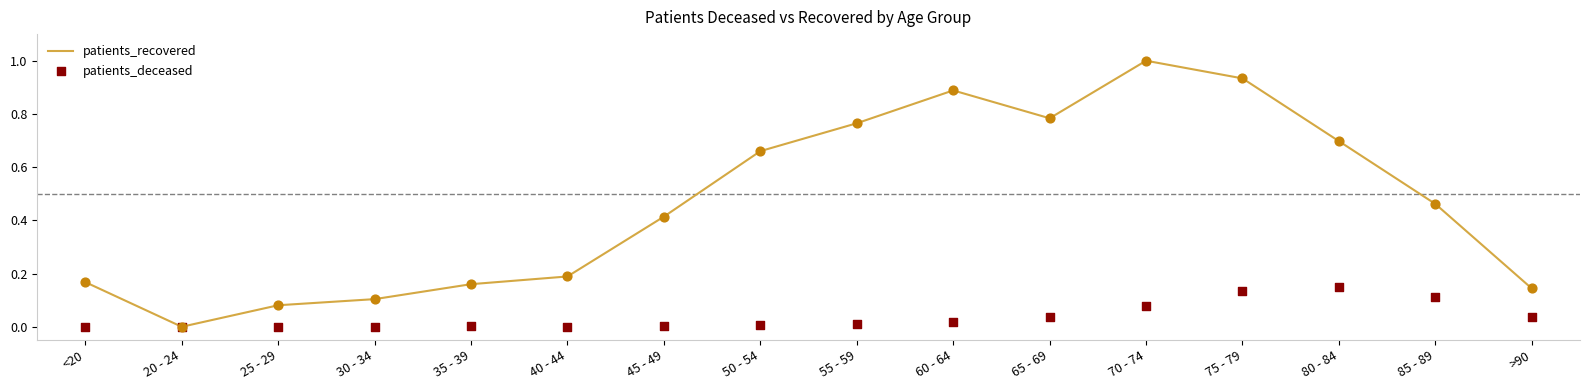

Which series reaches the maximum Y coordinate?

patients_recovered